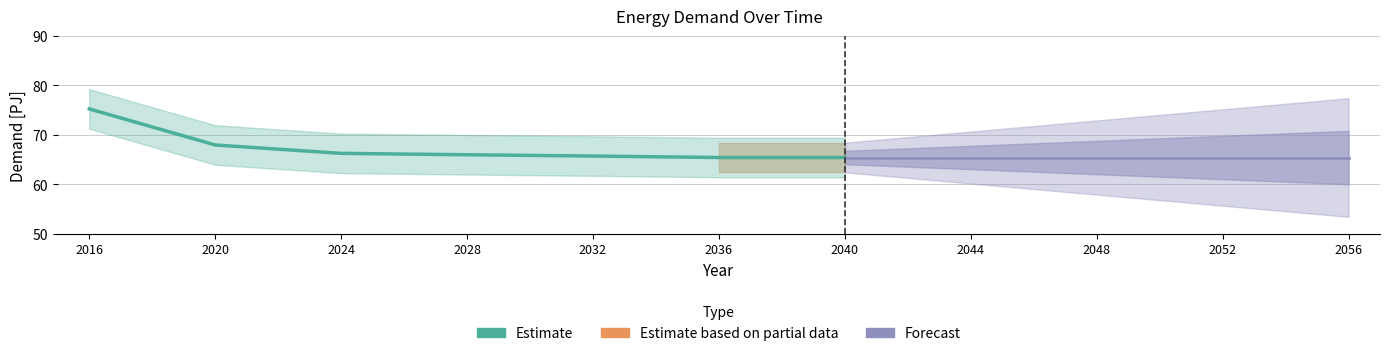

What is the difference between the second highest and second lowest values?

2.5